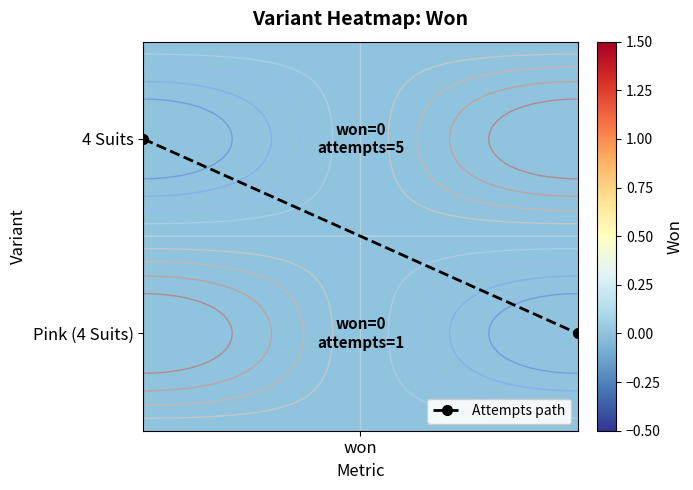

The value at won is 1. True or false?

False